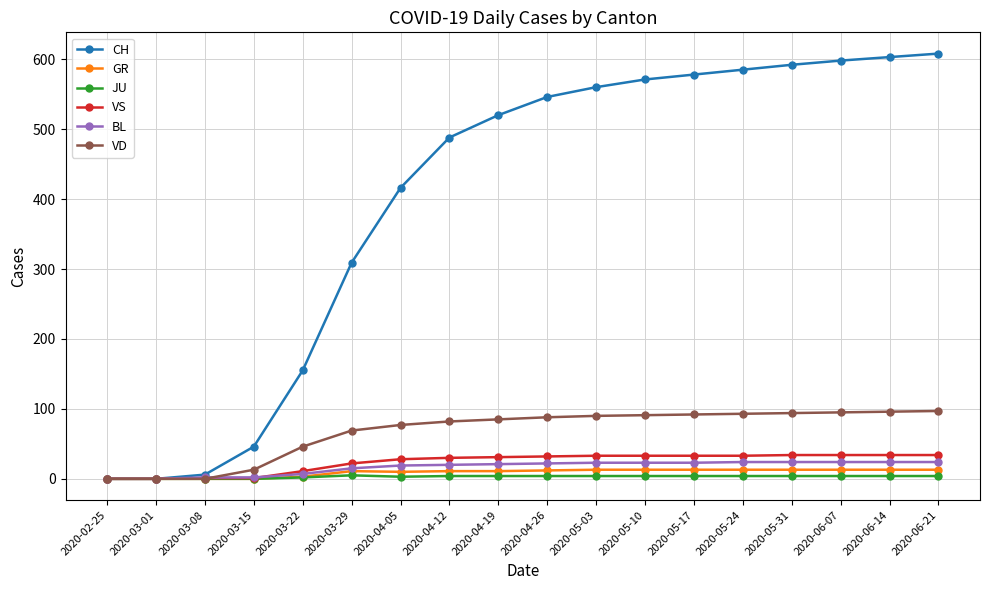

Which series has the widest spread of values?

CH